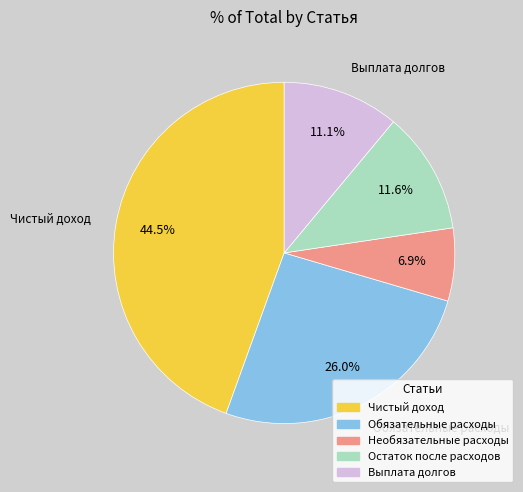

Is the sum of Необязательные расходы and Остаток после расходов greater than half?

No